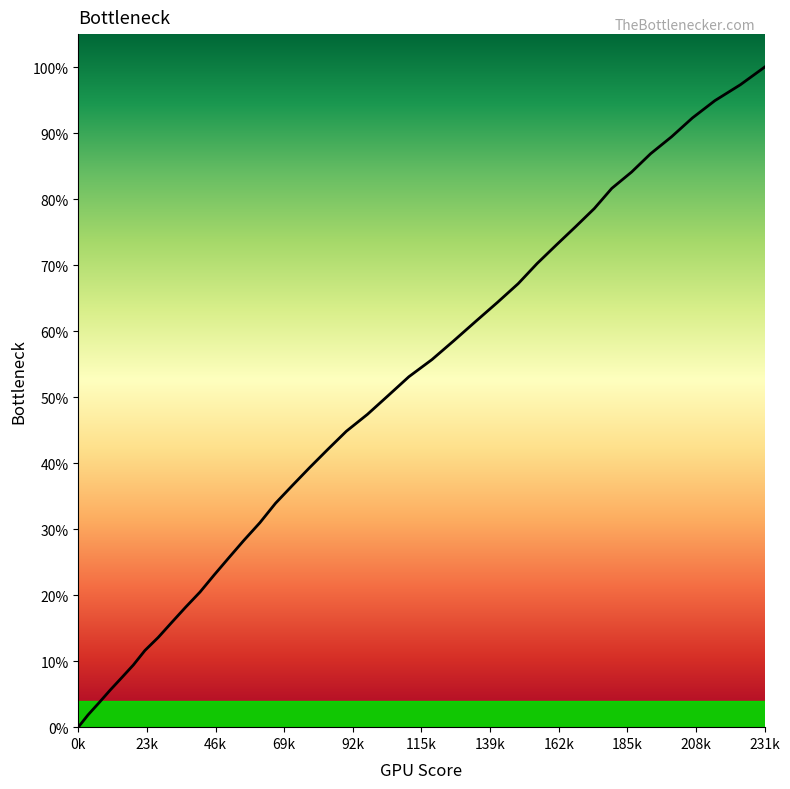

Does the chart display data point markers on the line(s)?

No